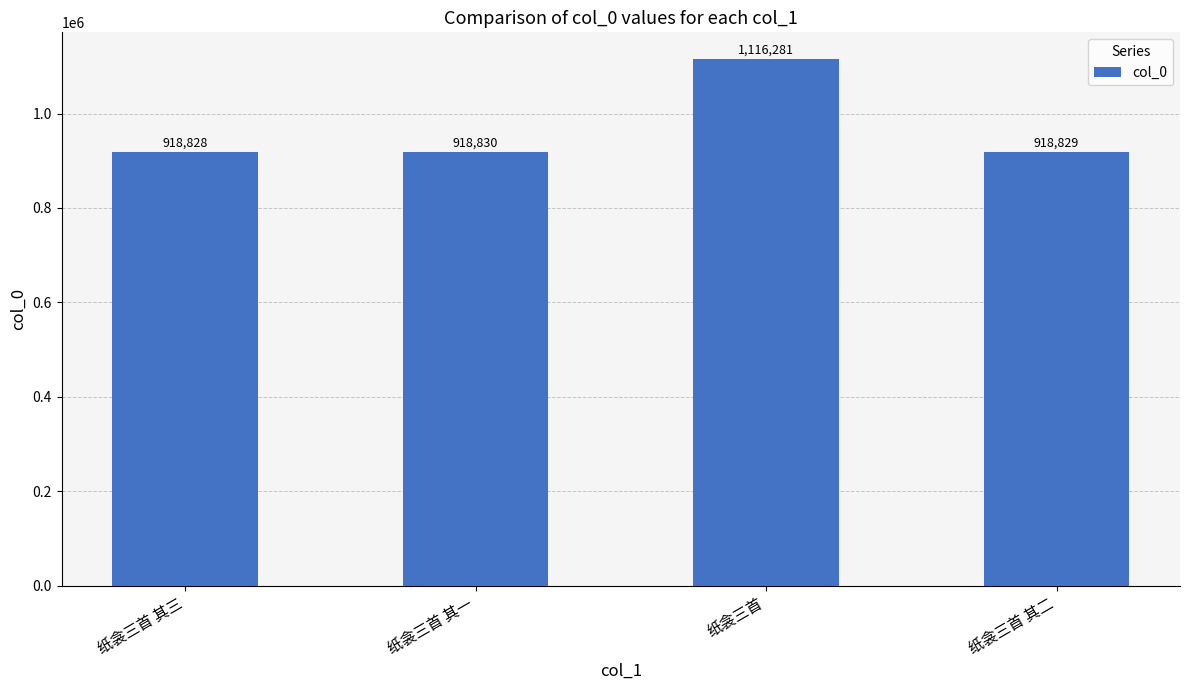

The value at 纸衾三首 is 1116281. True or false?

True